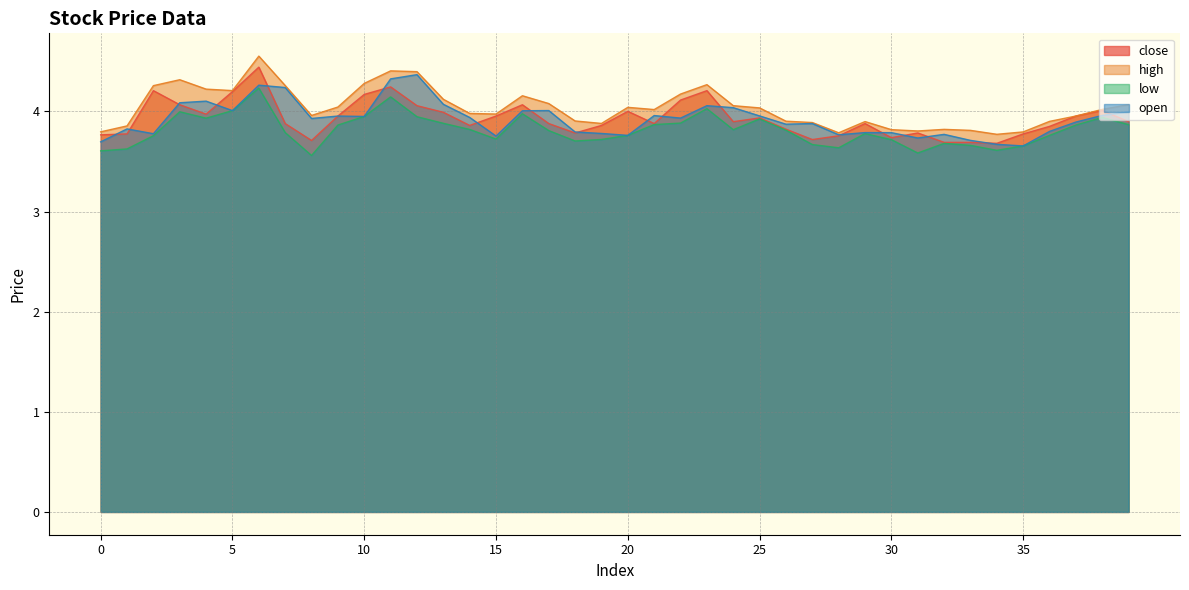

What are all the series names shown in the legend?

close, high, low, open